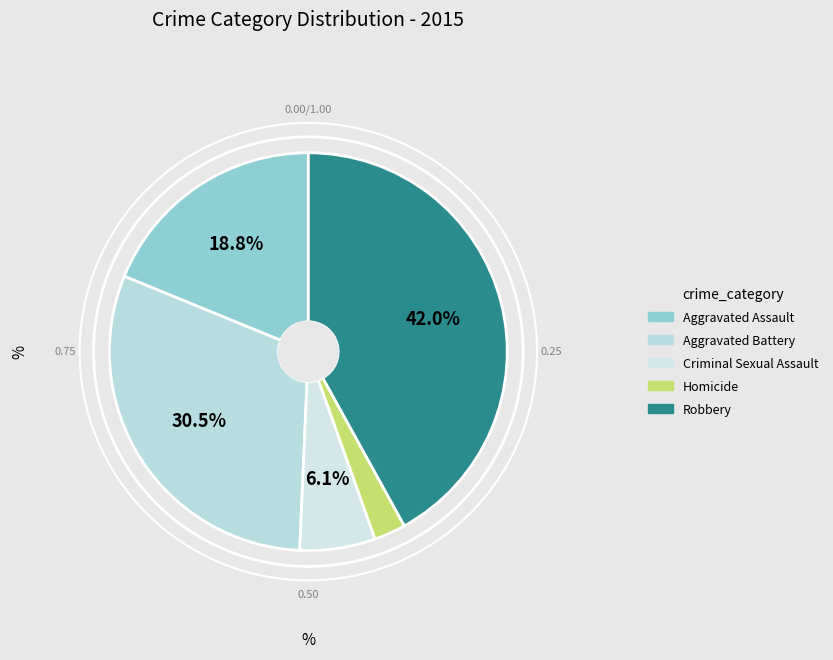

Which category has the biggest portion of the pie?

Robbery